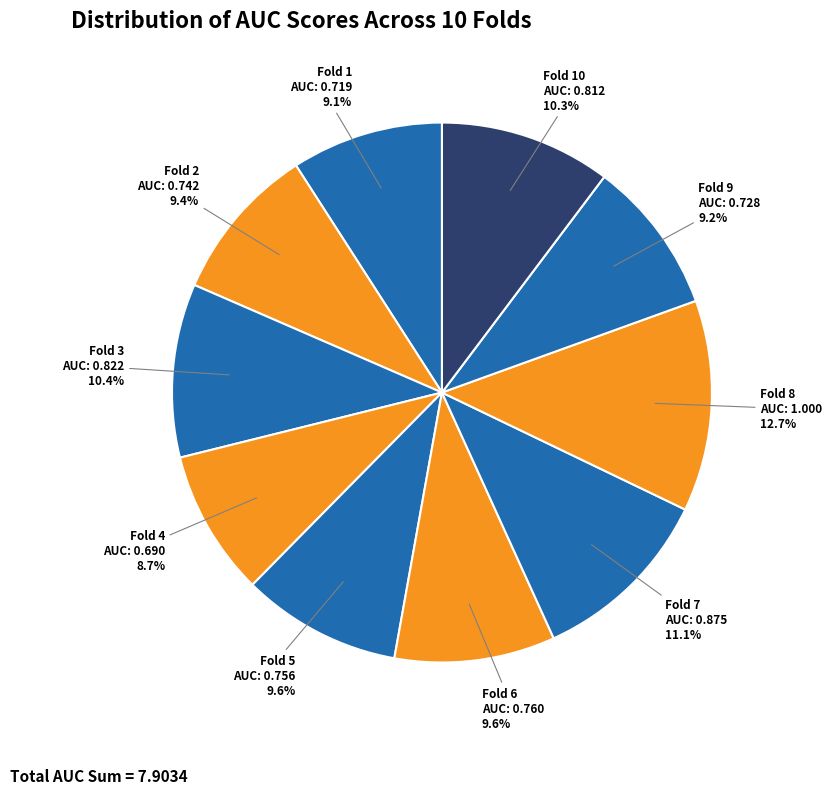

The Fold 9 slice represents 9% of the pie. True or false?

True